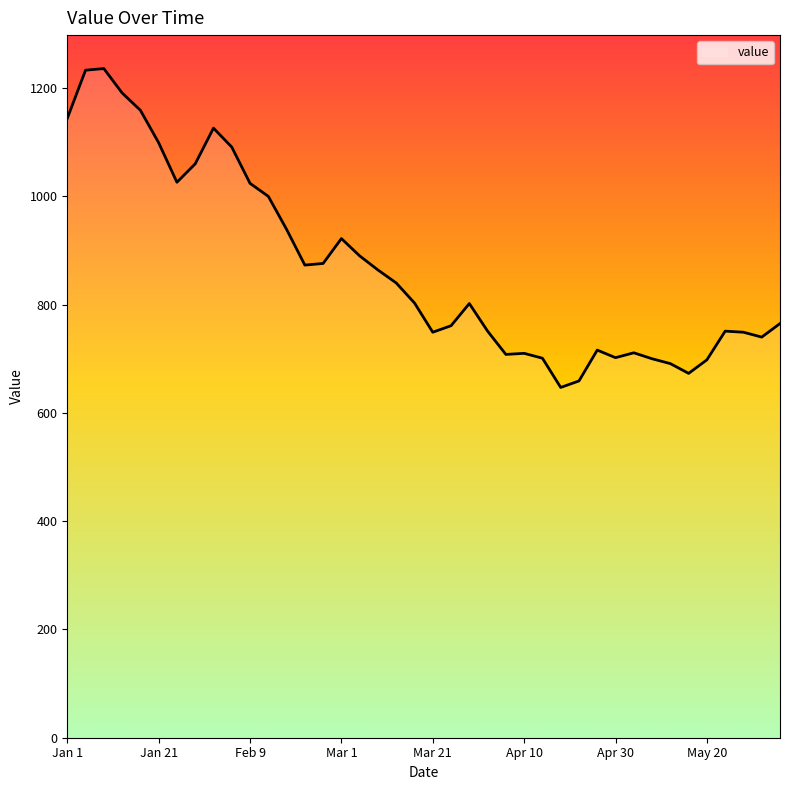

What is the difference between the maximum and minimum values?

589